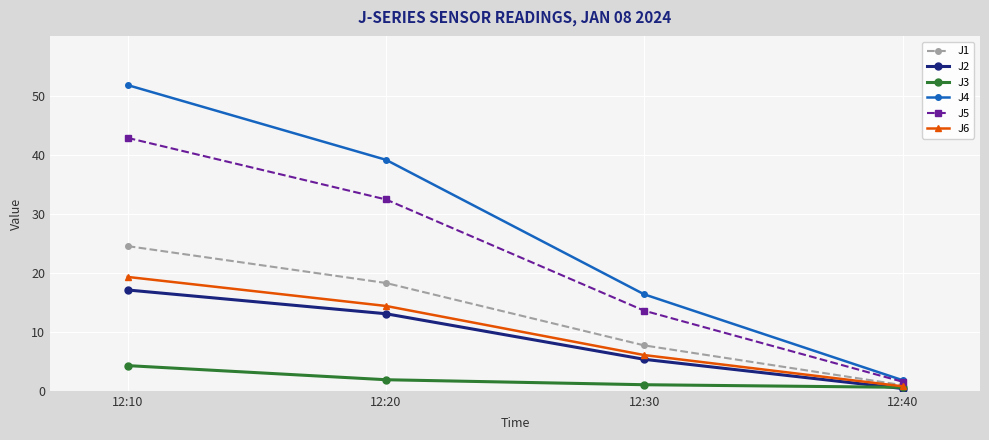

How many distinct data groups are displayed?

6